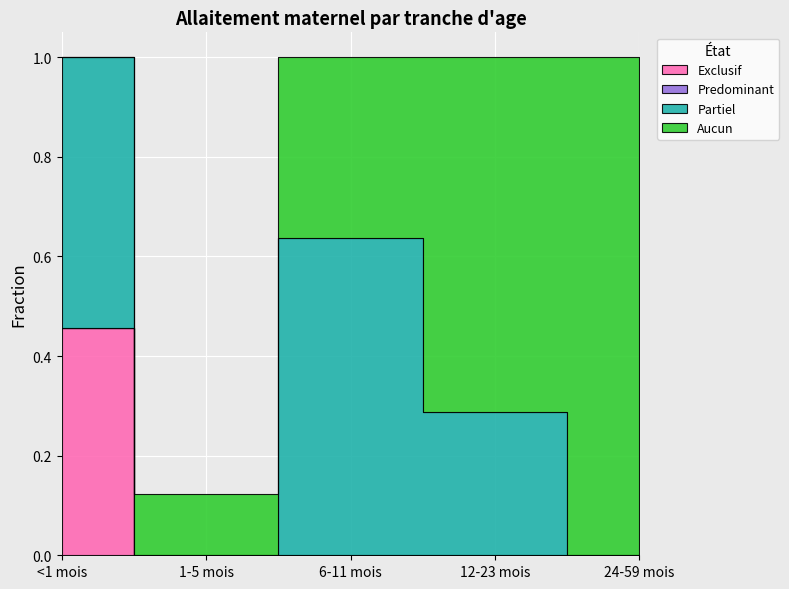

True or false: Predominant has more than 2 points higher than both neighbors.

False